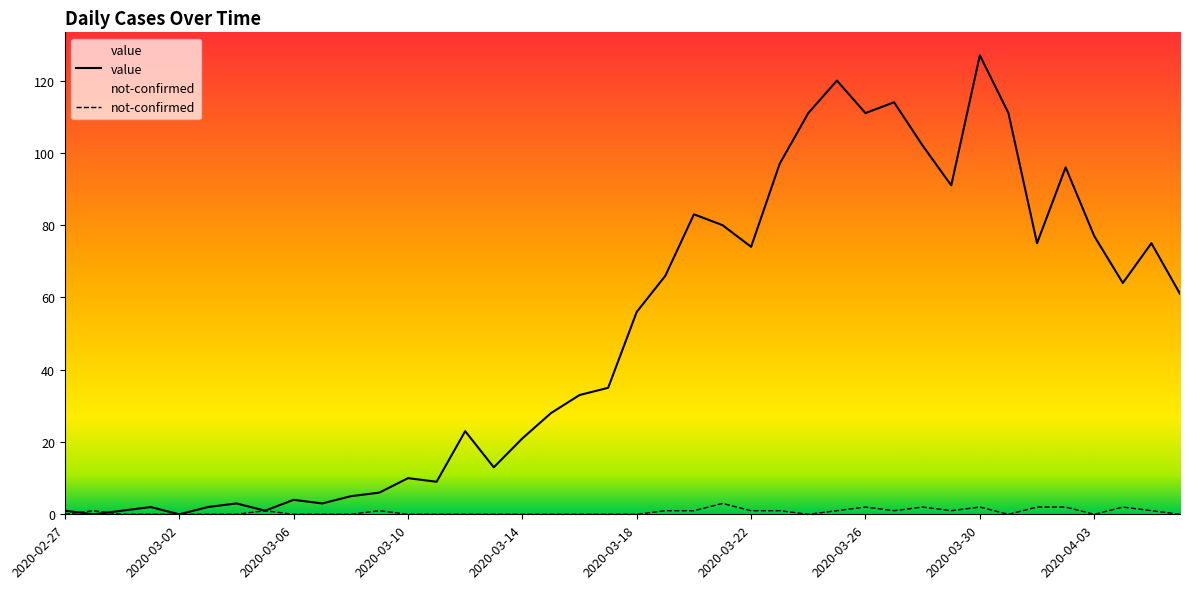

True or false: value has more than 2 interior local peaks.

True